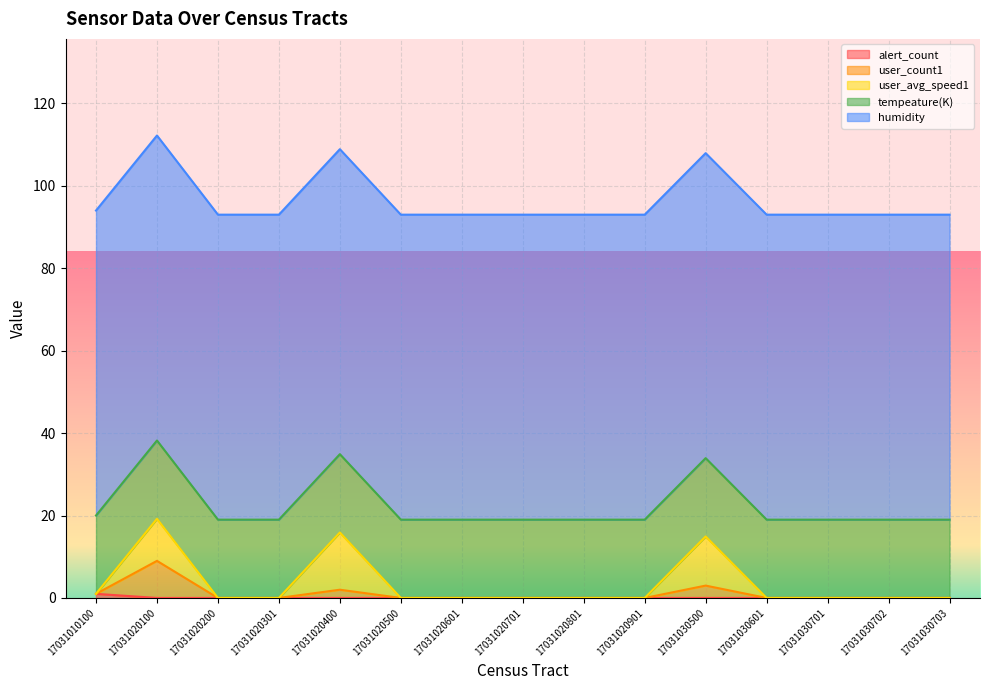

True or false: humidity and tempeature(K) intersect in this chart.

False